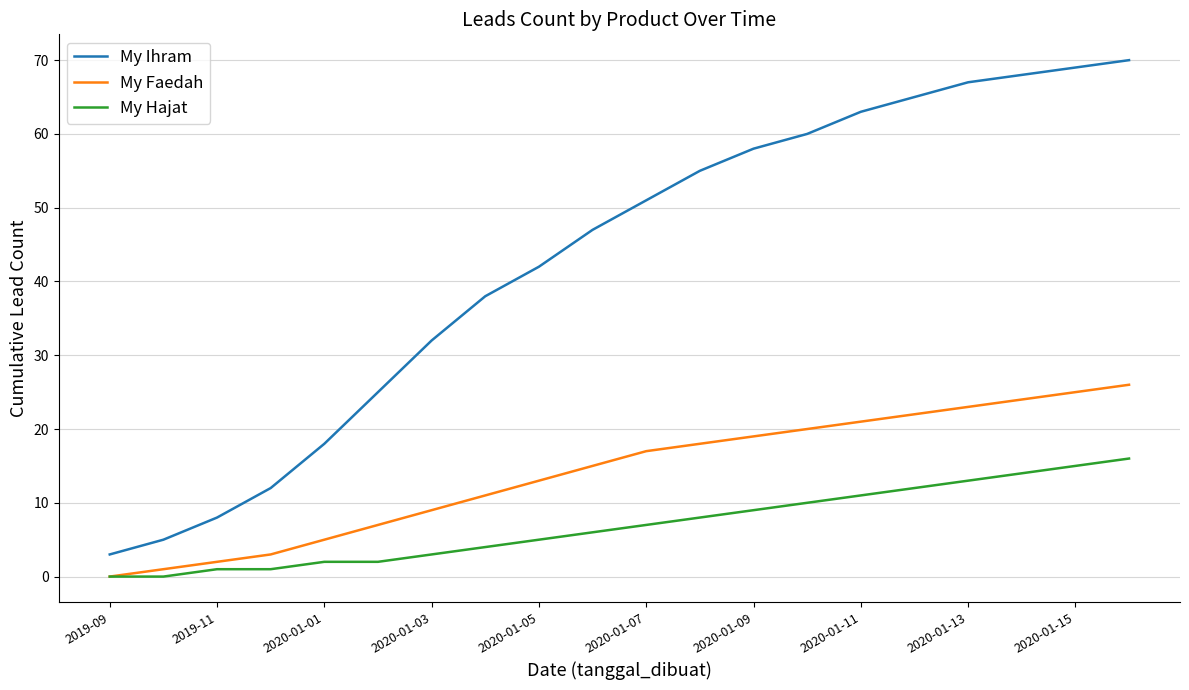

List the series in order of their overall mean, lowest first.

My Hajat, My Faedah, My Ihram